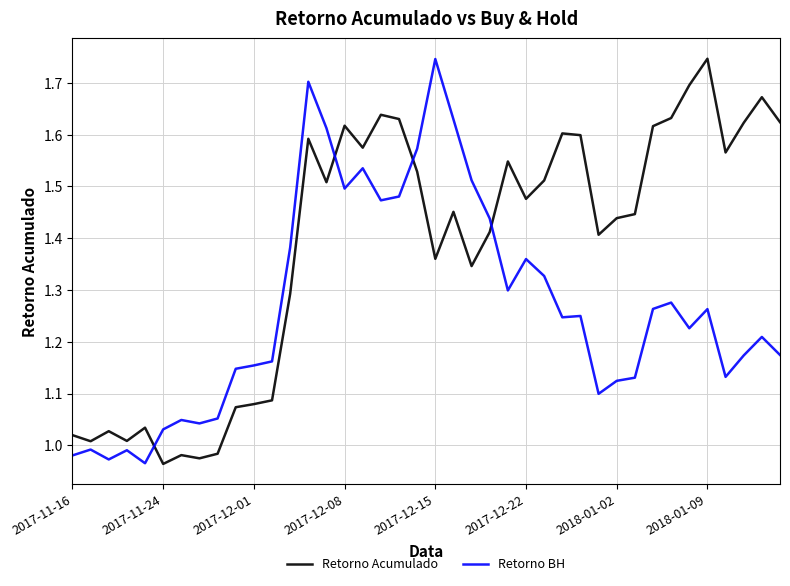

Which series has the largest total across all categories?

Retorno Acumulado